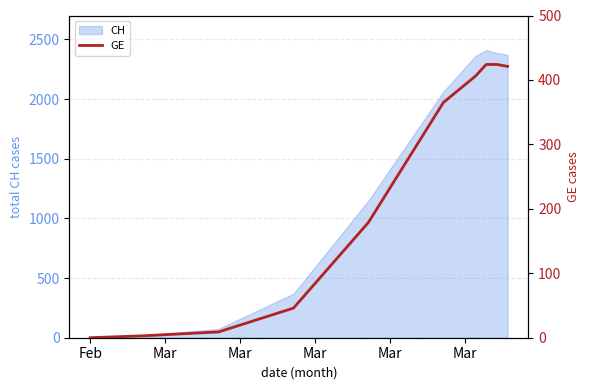

How many lines are shown in the chart?

1